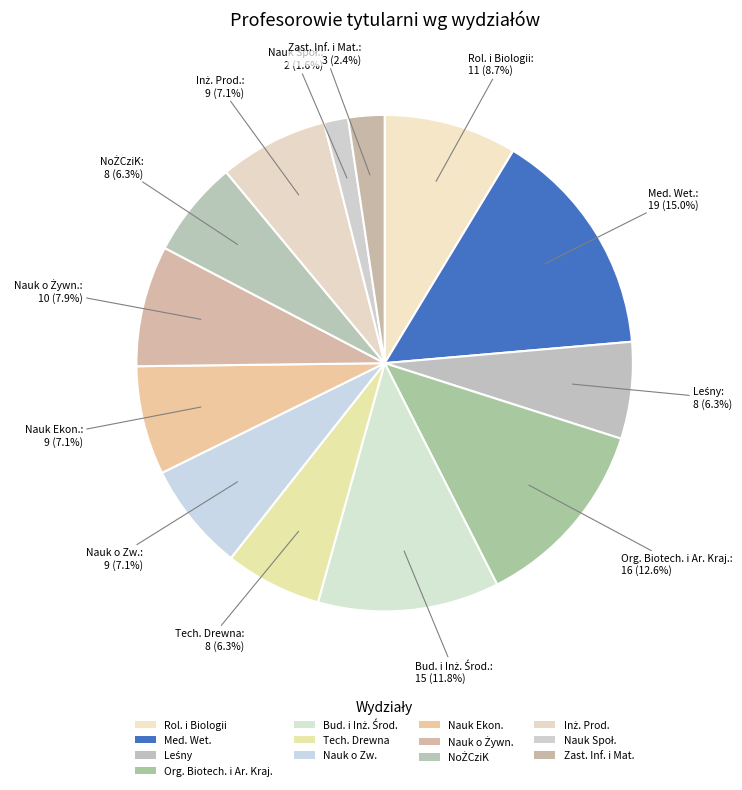

Count the number of slices in the pie.

13